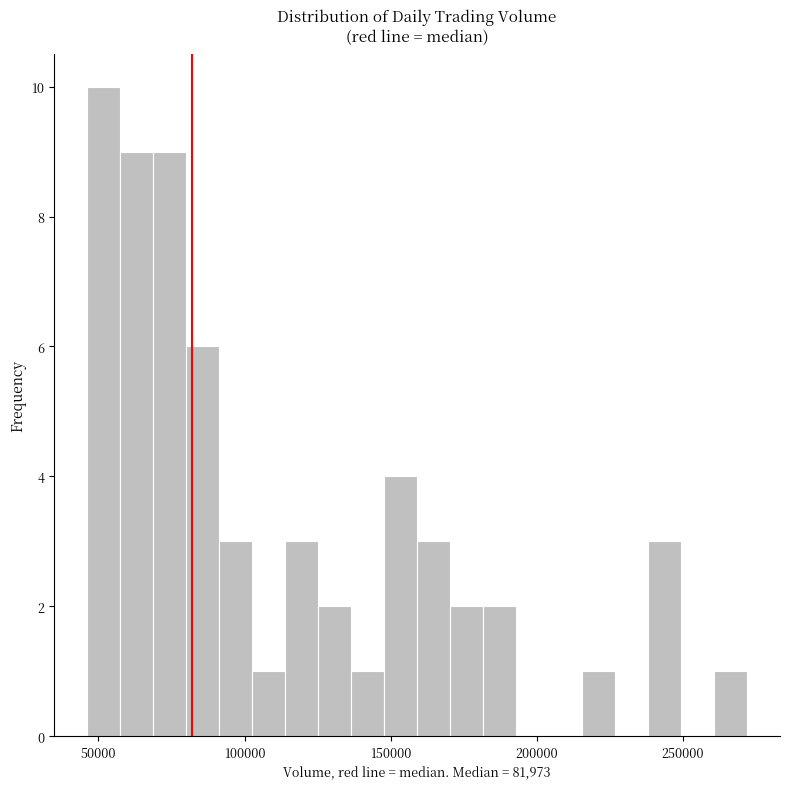

Read against the x-axis, roughly where is the centre of the tallest bar?

50000